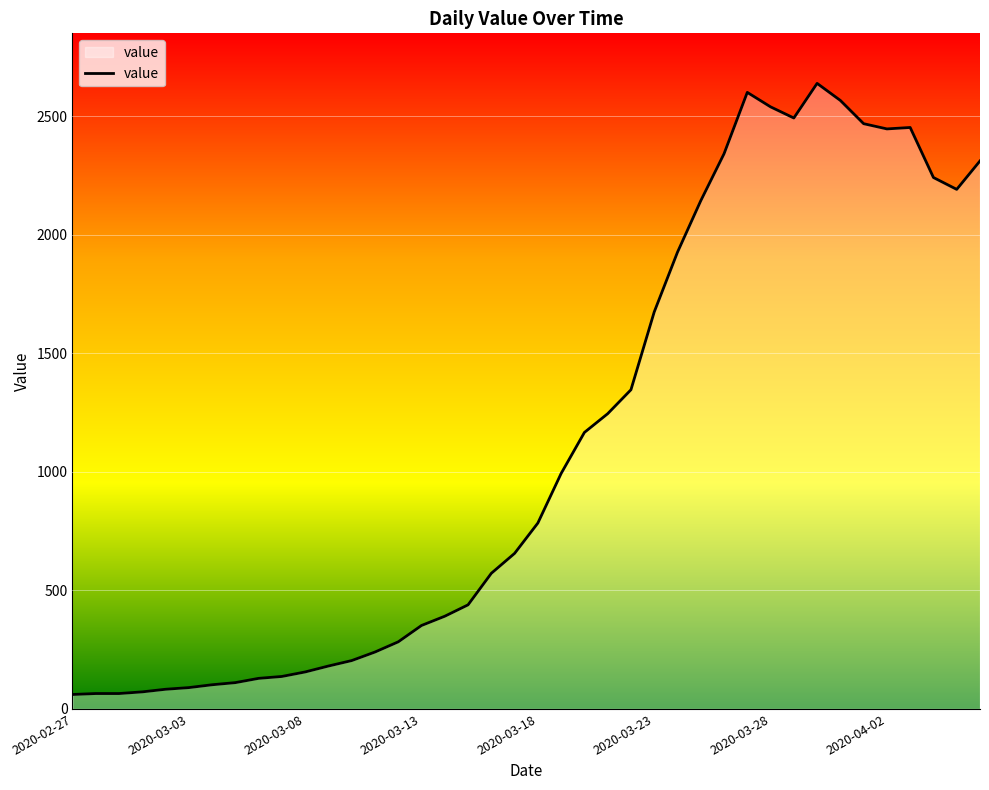

What is the maximum value shown in the chart?

2638